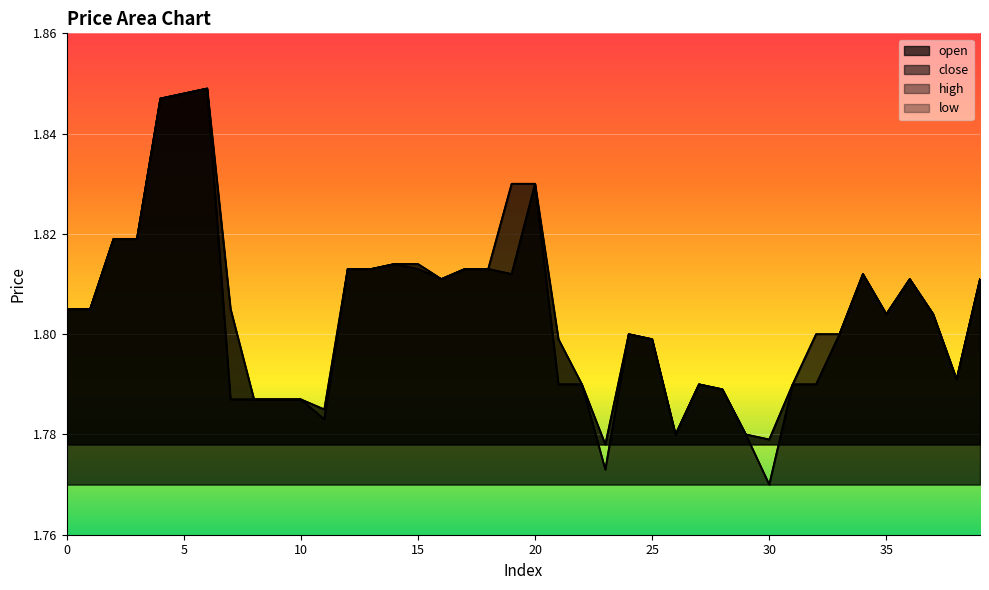

How many lines are shown in the chart?

4